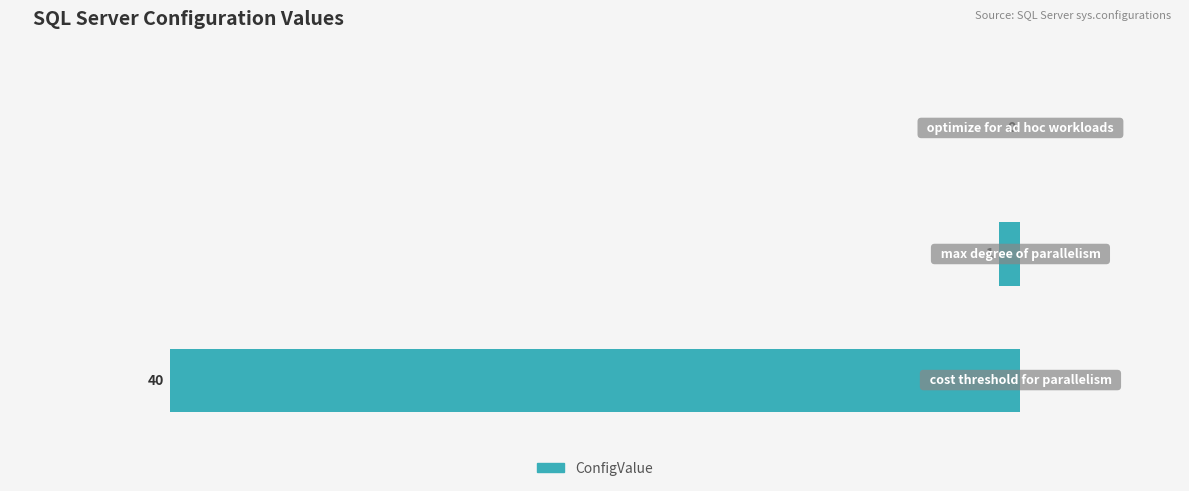

What is the difference between the second highest and minimum values?

1